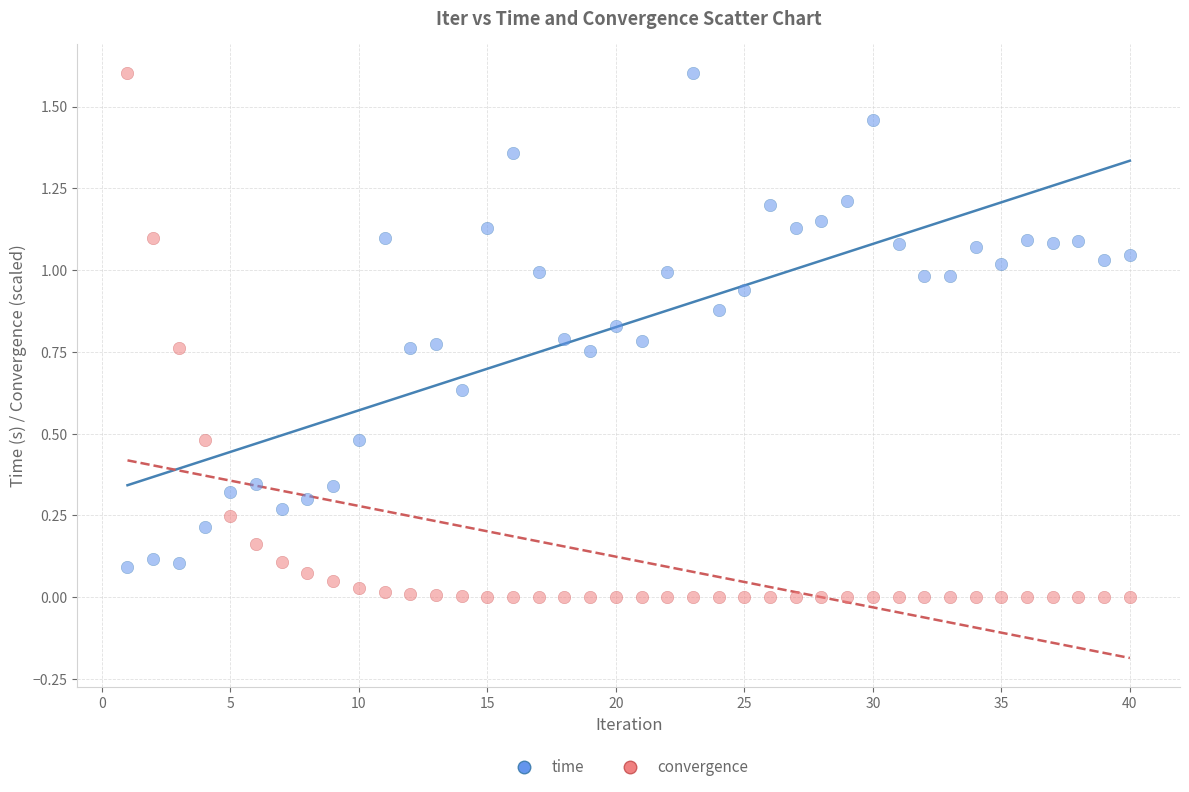

Across all data points, what is the range of X values (max minus min)?

39.0